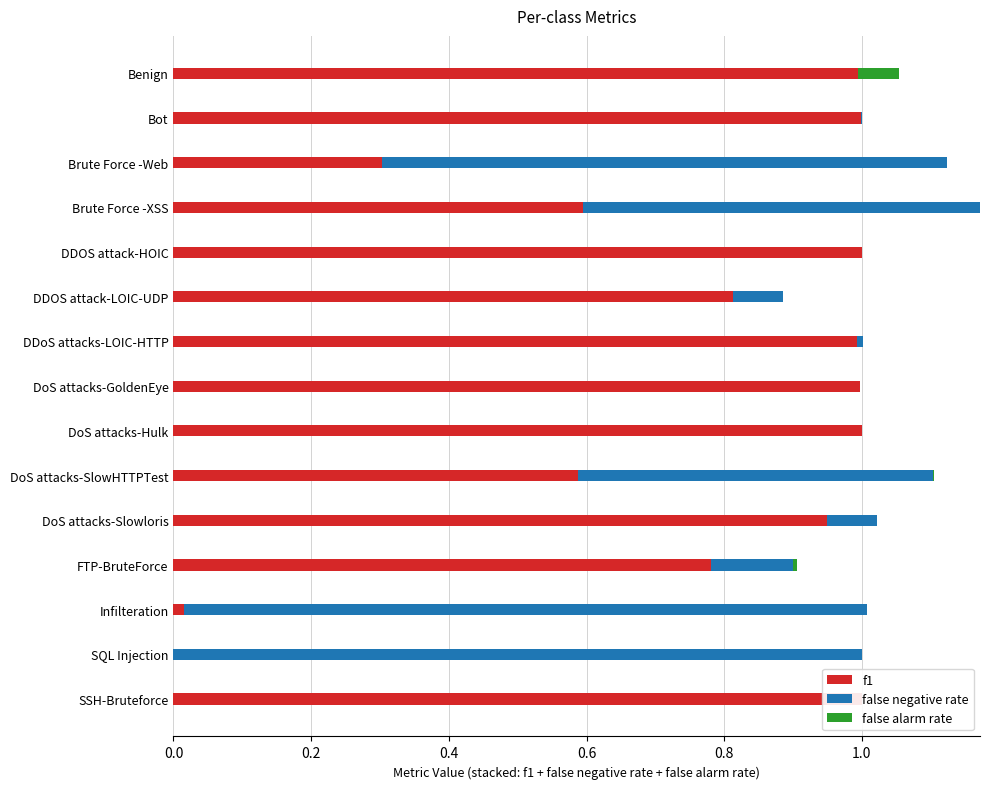

Is it true that f1 equals 1.0 at Bot?

True